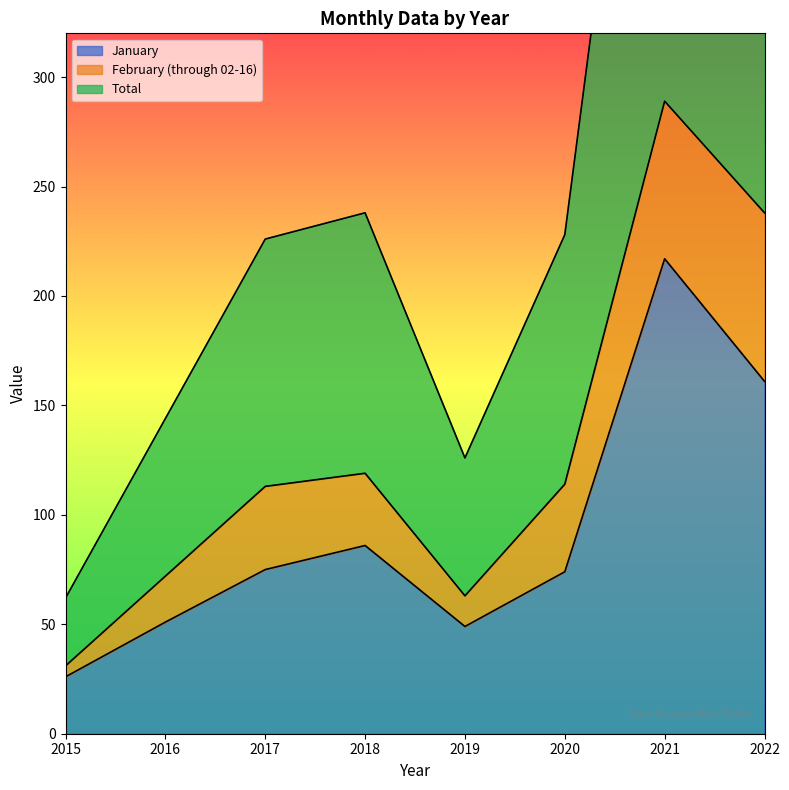

Where is the first local minimum for Total?

2019